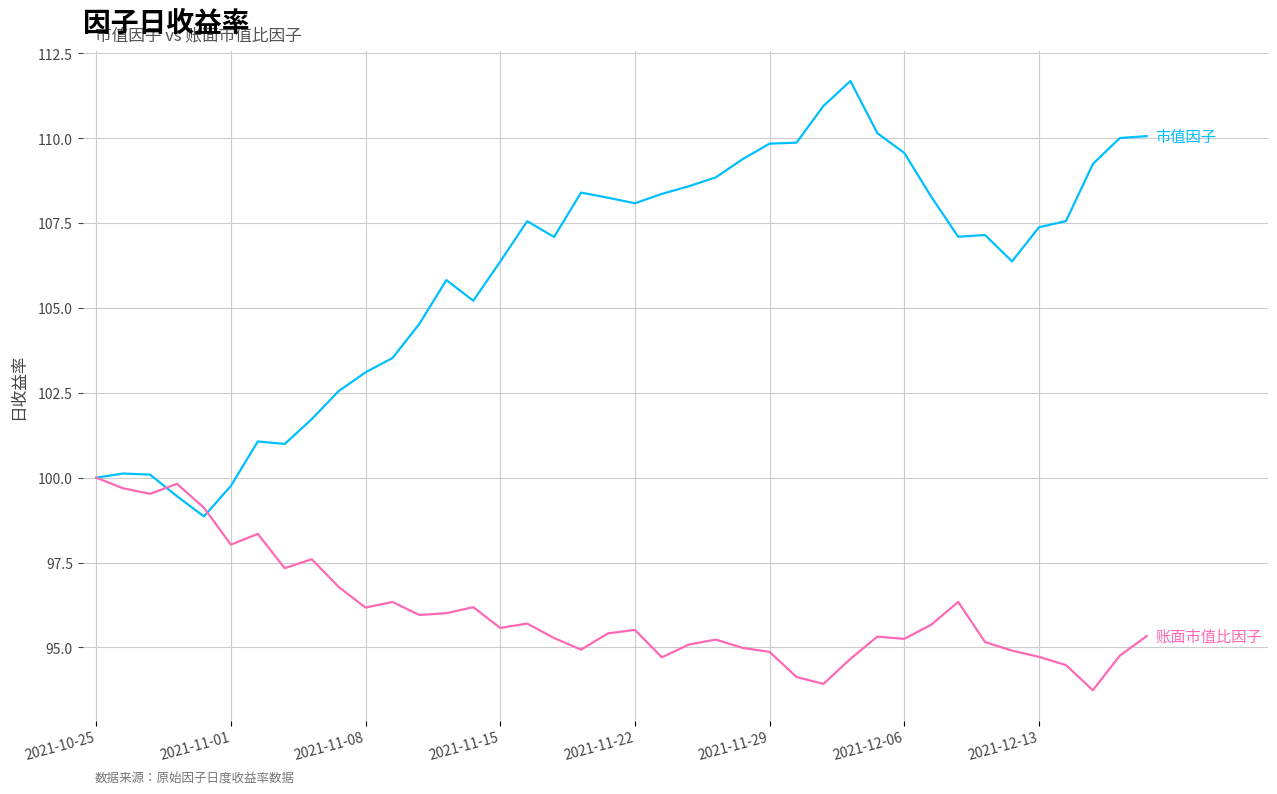

What is the maximum value shown in the chart?

111.7